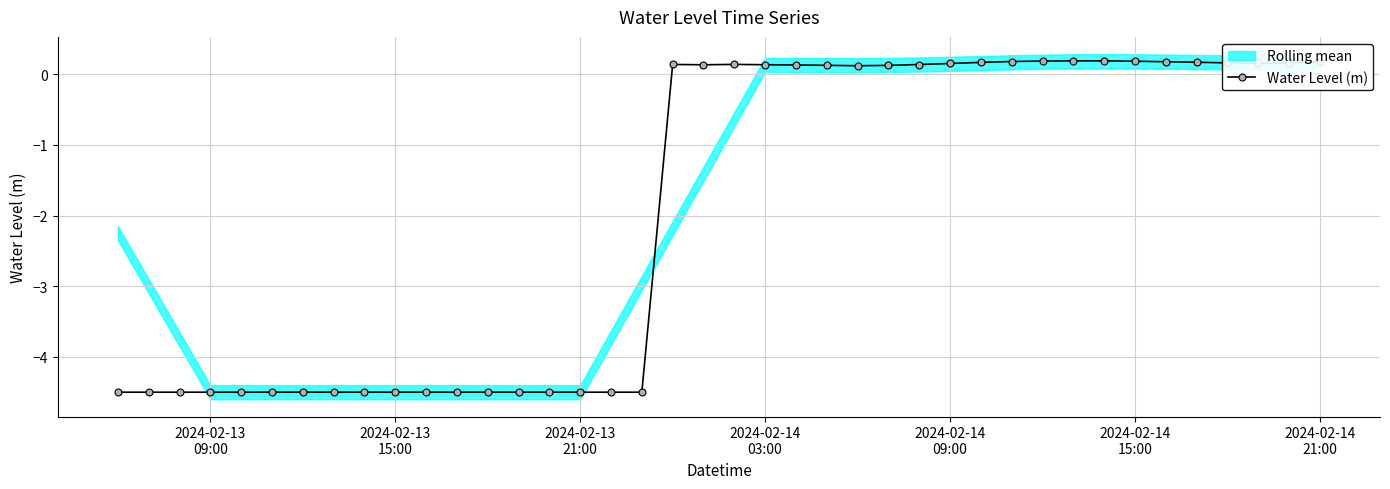

How many positive values are there?

22